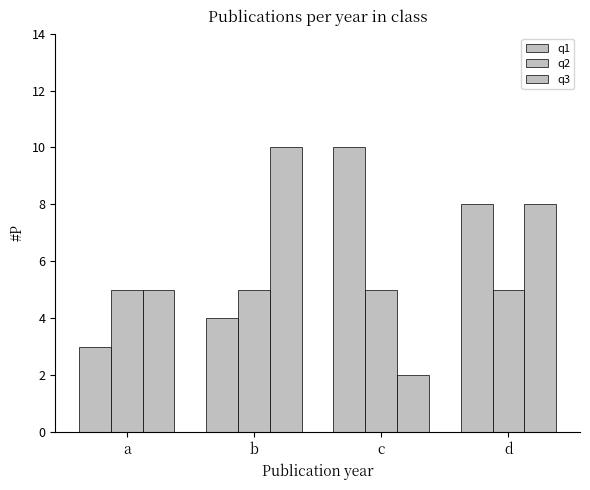

Reading left to right, list all the values displayed in this chart.

q1: a=3	b=4	c=10	d=8
q2: a=5	b=5	c=5	d=5
q3: a=5	b=10	c=2	d=8